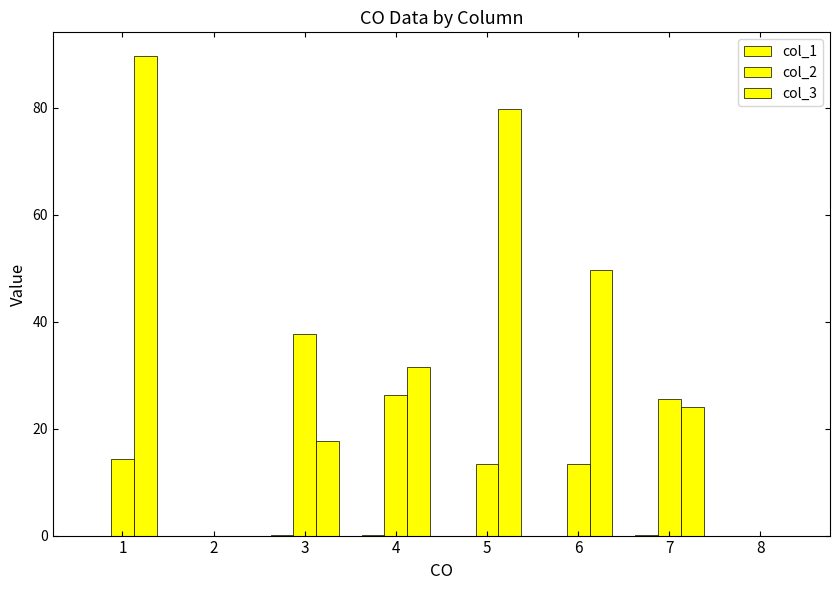

Read the col_3 value at 4.

31.6